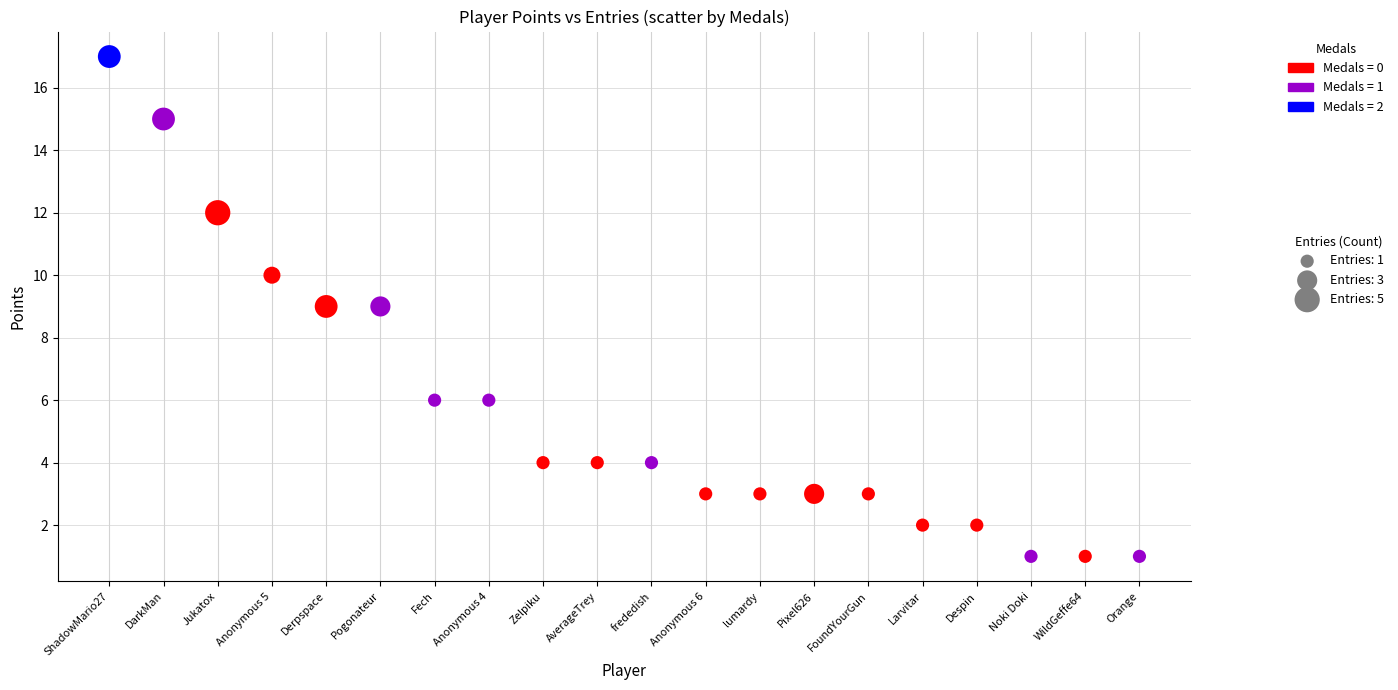

What is the range of Y values (max minus min)?

16